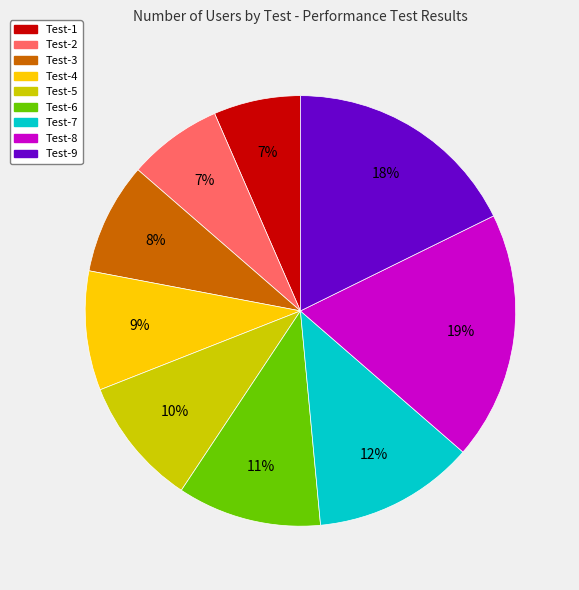

What percentage is the Test-5 slice, to the nearest percent?

10%